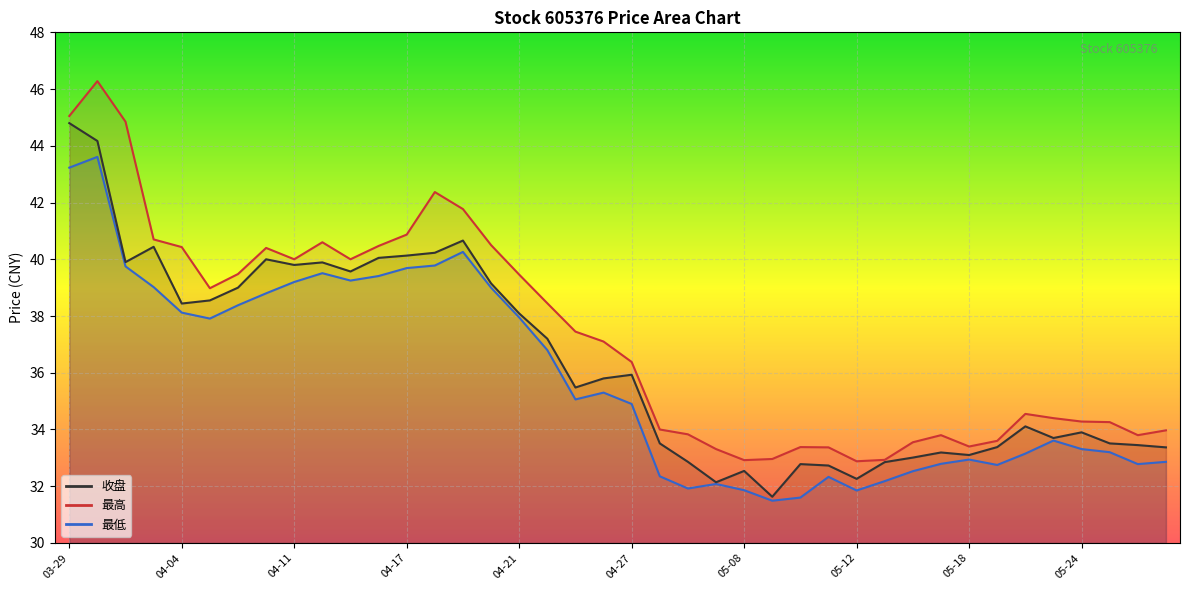

Reading right to left, extract all data points from this chart.

收盘: 05-29=33.4	05-26=33.5	05-25=33.5	05-24=33.9	05-23=33.7	05-22=34.1	05-19=33.4	05-18=33.1	05-17=33.2	05-16=33.0	05-15=32.9	05-12=32.3	05-11=32.7	05-10=32.8	05-09=31.6	05-08=32.5	05-05=32.1	05-04=32.9	04-28=33.5	04-27=35.9	04-26=35.8	04-25=35.5	04-24=37.2	04-21=38.1	04-20=39.1	04-19=40.7	04-18=40.2	04-17=40.1	04-14=40.0	04-13=39.6	04-12=39.9	04-11=39.8	04-10=40.0	04-07=39.0	04-06=38.5	04-04=38.4	04-03=40.4	03-31=39.9	03-30=44.2	03-29=44.8
最高: 05-29=34.0	05-26=33.8	05-25=34.3	05-24=34.3	05-23=34.4	05-22=34.5	05-19=33.6	05-18=33.4	05-17=33.8	05-16=33.5	05-15=32.9	05-12=32.9	05-11=33.4	05-10=33.4	05-09=33.0	05-08=32.9	05-05=33.3	05-04=33.8	04-28=34.0	04-27=36.4	04-26=37.1	04-25=37.5	04-24=38.5	04-21=39.5	04-20=40.5	04-19=41.8	04-18=42.4	04-17=40.9	04-14=40.5	04-13=40.0	04-12=40.6	04-11=40.0	04-10=40.4	04-07=39.5	04-06=39.0	04-04=40.4	04-03=40.7	03-31=44.9	03-30=46.3	03-29=45.0
最低: 05-29=32.9	05-26=32.8	05-25=33.2	05-24=33.3	05-23=33.6	05-22=33.1	05-19=32.8	05-18=32.9	05-17=32.8	05-16=32.5	05-15=32.2	05-12=31.9	05-11=32.3	05-10=31.6	05-09=31.5	05-08=31.9	05-05=32.1	05-04=31.9	04-28=32.4	04-27=34.9	04-26=35.3	04-25=35.1	04-24=36.8	04-21=38.0	04-20=39.0	04-19=40.3	04-18=39.8	04-17=39.7	04-14=39.4	04-13=39.2	04-12=39.5	04-11=39.2	04-10=38.8	04-07=38.4	04-06=37.9	04-04=38.1	04-03=39.0	03-31=39.8	03-30=43.6	03-29=43.2